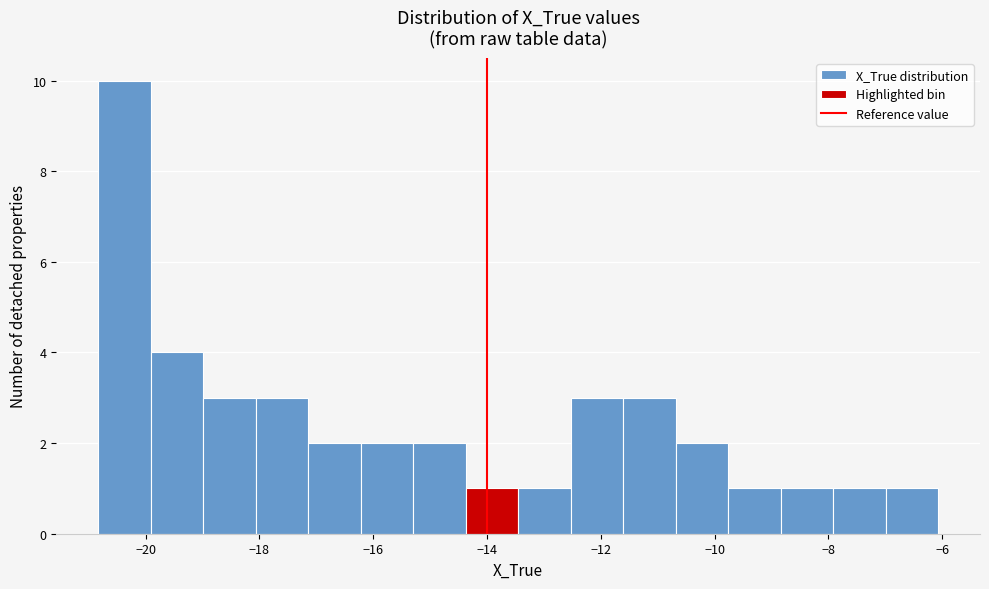

Which range on the x-axis has the tallest bar?

-20.8 to -20.0